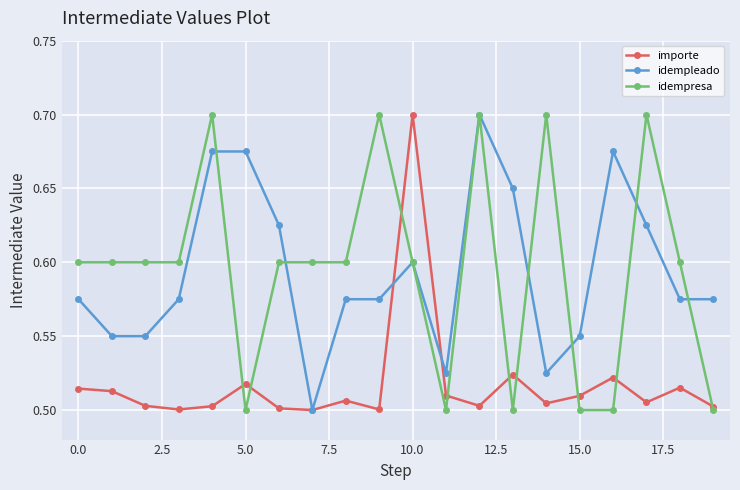

How many idempleado values are between 0 and 1?

20